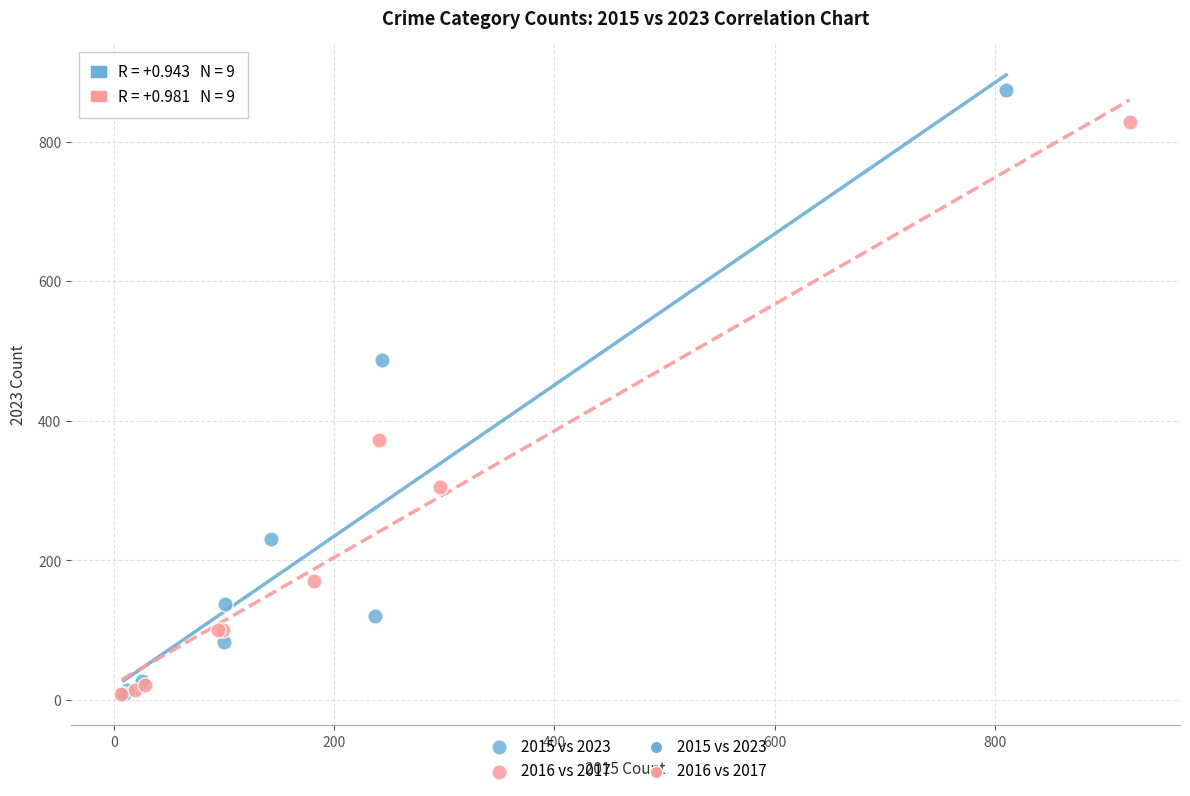

Which series contains the highest Y value?

2015 vs 2023